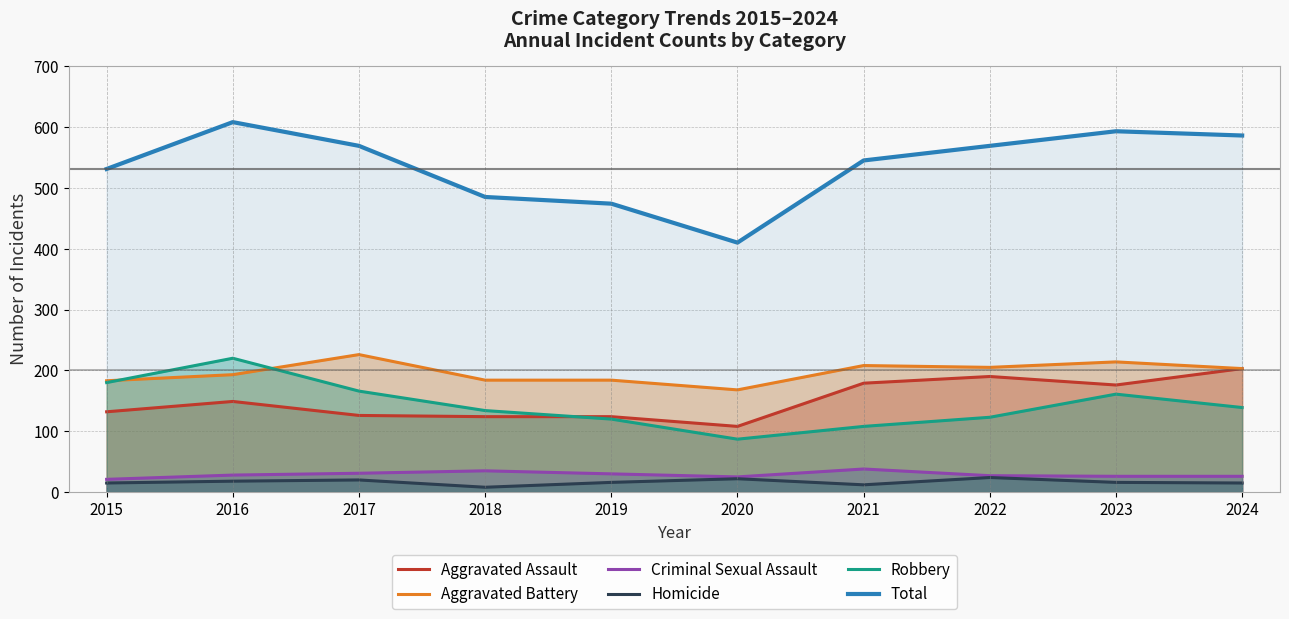

What are all the series names shown in the legend?

Aggravated Assault, Aggravated Battery, Criminal Sexual Assault, Homicide, Robbery, Total